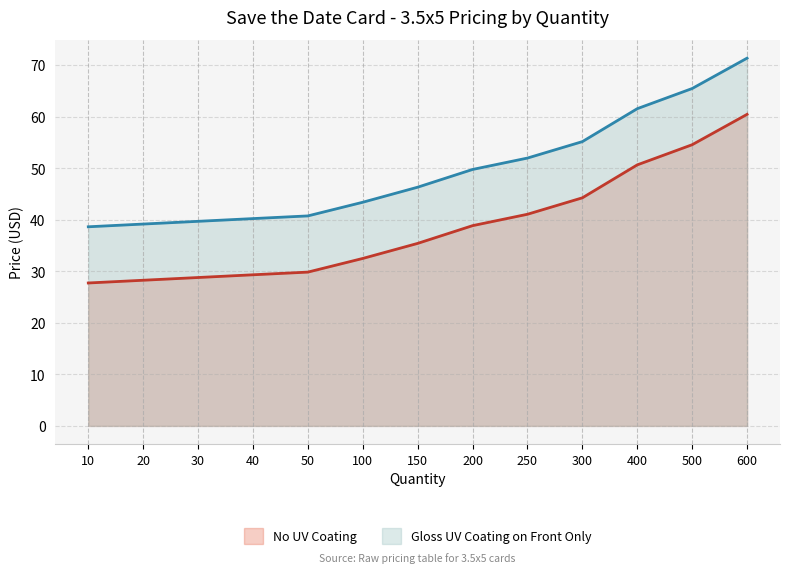

What is the value of the No UV Coating point at the 12th from the left?

54.5